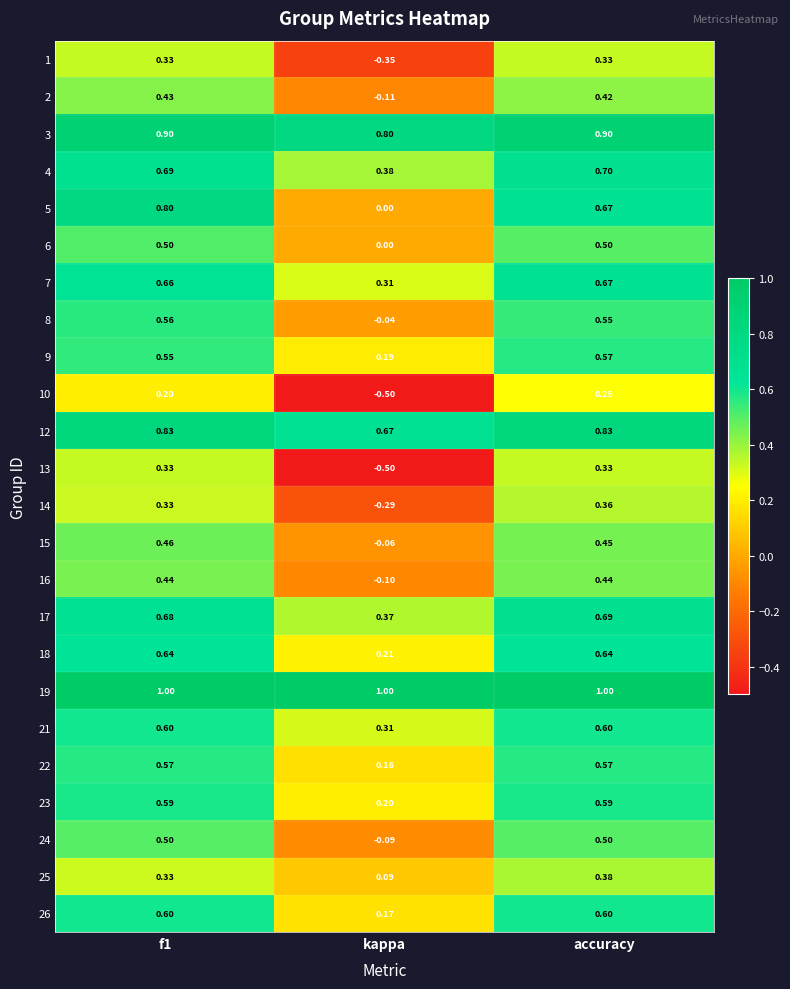

Is the value of 19 at kappa greater than the value of 21 at f1?

Yes